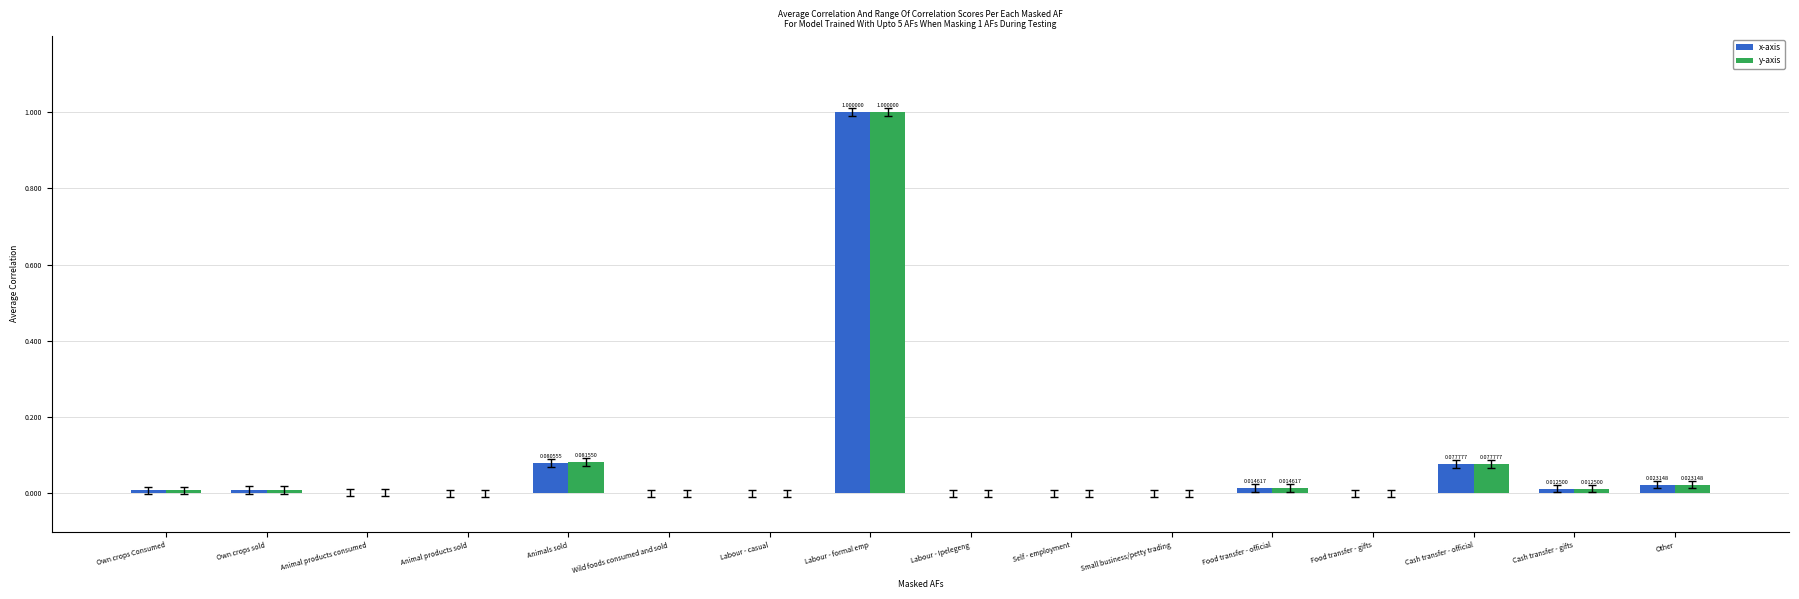

What is the sum of all x-axis values?

1.2